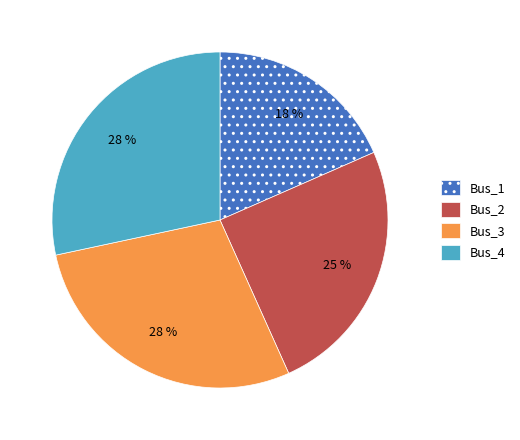

What percentage is the Bus_1 slice, to the nearest percent?

18%